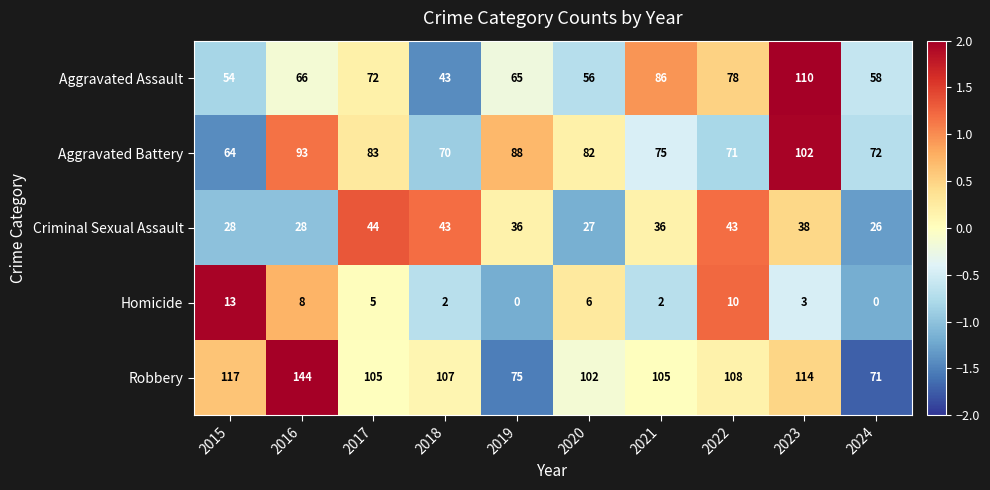

What is the difference between the Homicide values at 2019 and 2020?

6